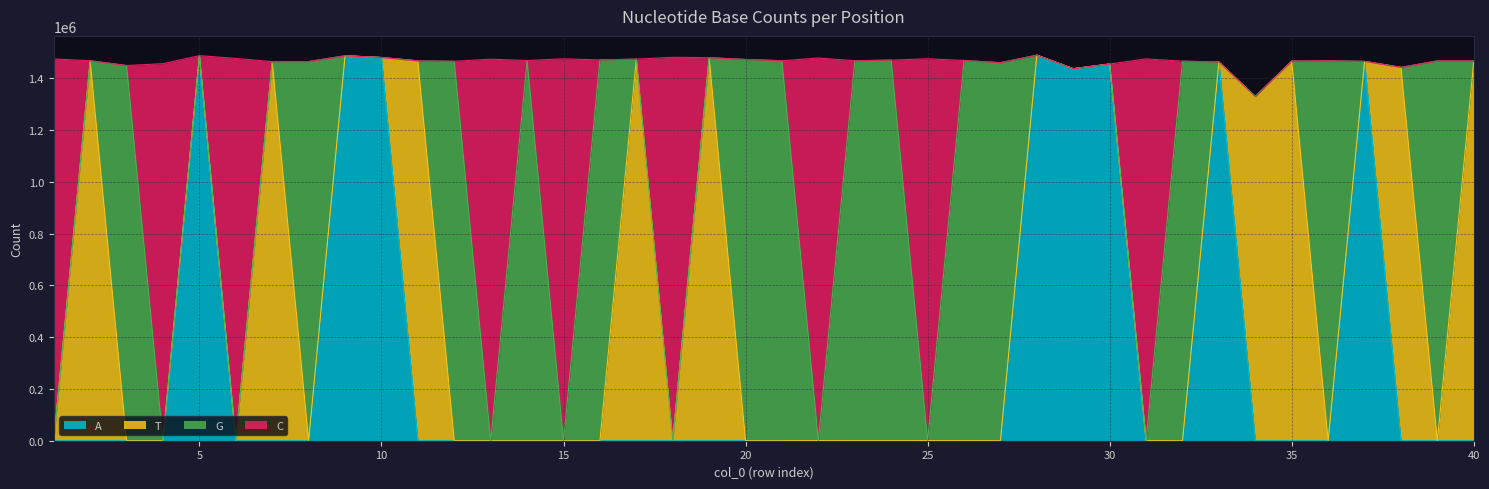

Is it true that C equals 838293 at 33?

False